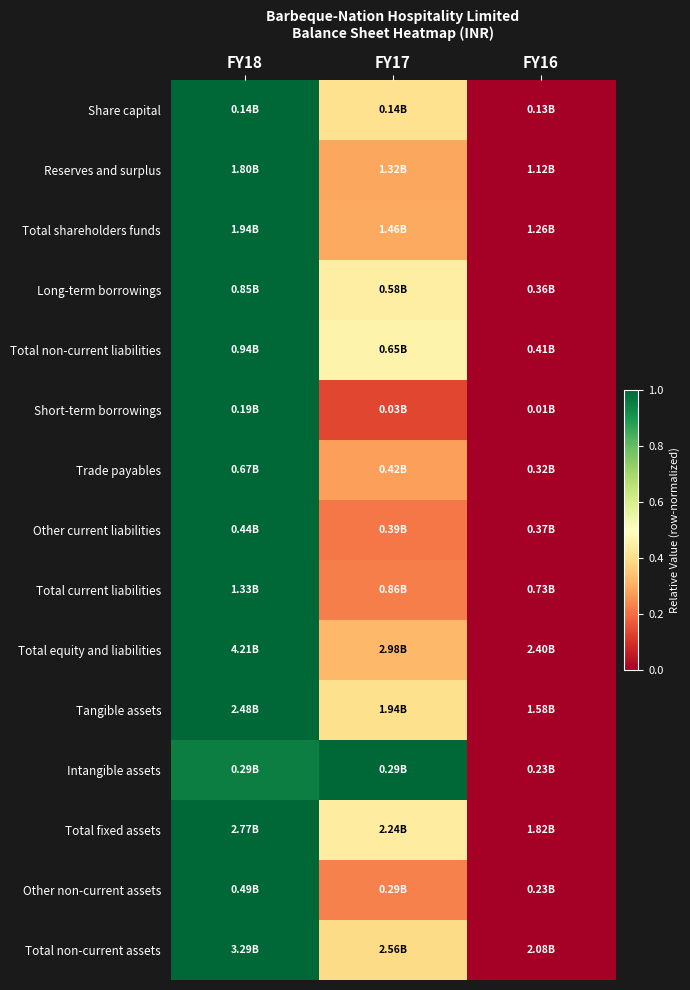

Reading left to right, what are all the values shown in this chart?

Share capital: FY18=1.0	FY17=0.4	FY16=0.0
Reserves and surplus: FY18=1.0	FY17=0.3	FY16=0.0
Total shareholders funds: FY18=1.0	FY17=0.3	FY16=0.0
Long-term borrowings: FY18=1.0	FY17=0.4	FY16=0.0
Total non-current liabilities: FY18=1.0	FY17=0.5	FY16=0.0
Short-term borrowings: FY18=1.0	FY17=0.1	FY16=0.0
Trade payables: FY18=1.0	FY17=0.3	FY16=0.0
Other current liabilities: FY18=1.0	FY17=0.2	FY16=0.0
Total current liabilities: FY18=1.0	FY17=0.2	FY16=0.0
Total equity and liabilities: FY18=1.0	FY17=0.3	FY16=0.0
Tangible assets: FY18=1.0	FY17=0.4	FY16=0.0
Intangible assets: FY18=1.0	FY17=1.0	FY16=0.0
Total fixed assets: FY18=1.0	FY17=0.4	FY16=0.0
Other non-current assets: FY18=1.0	FY17=0.2	FY16=0.0
Total non-current assets: FY18=1.0	FY17=0.4	FY16=0.0